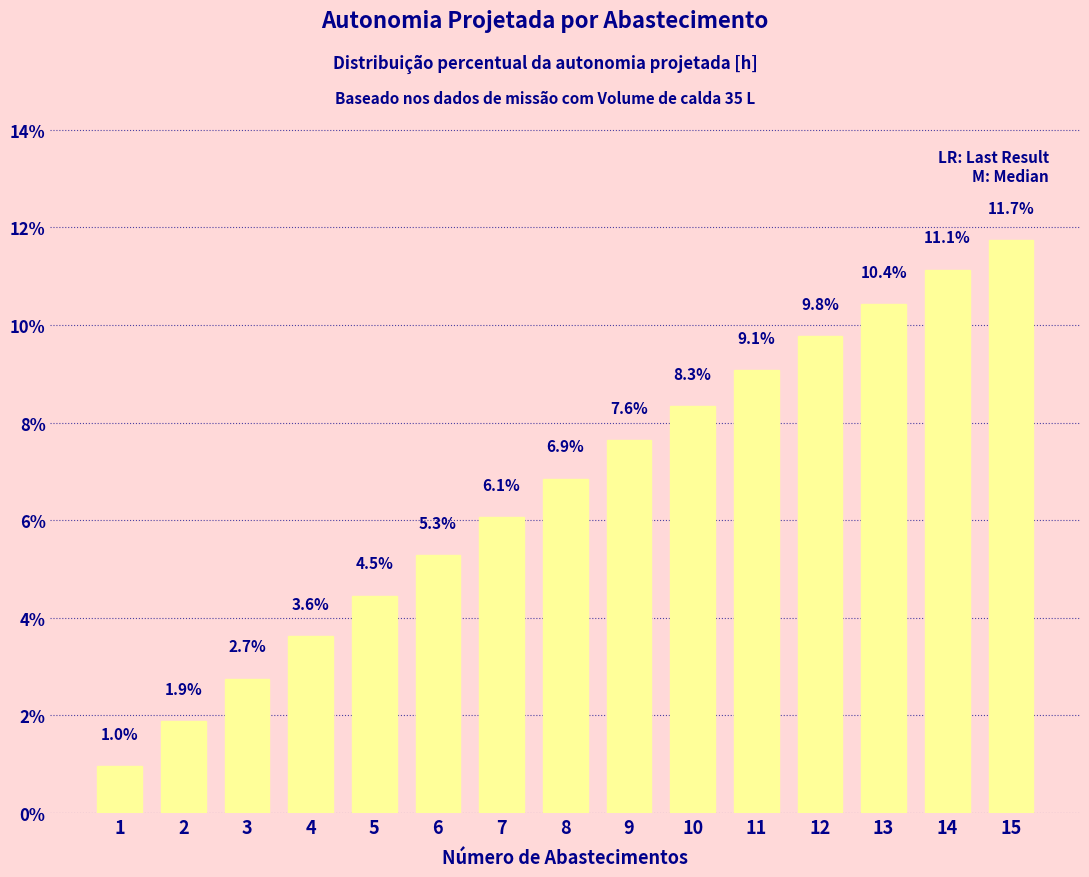

What is the value of the 12th bar from the left?

9.8